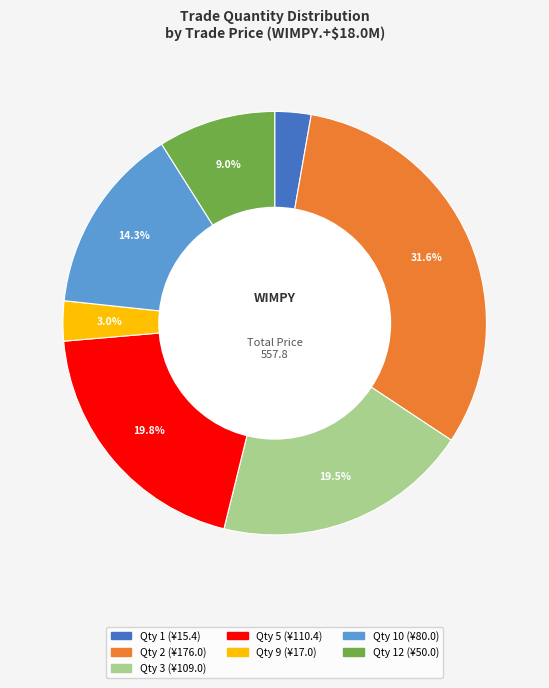

To the nearest percent, what is the difference between the largest and smallest slice percentages?

29%